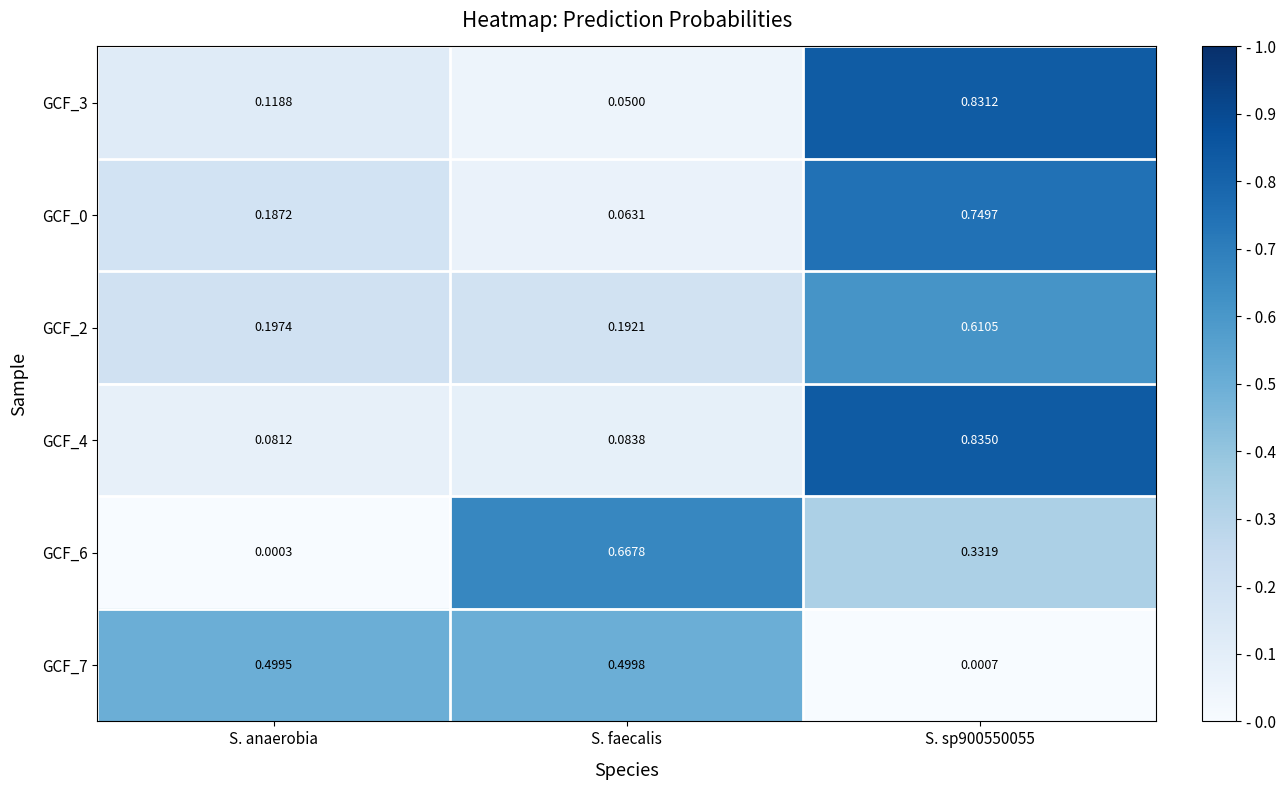

Which category has the lowest value in the GCF_6 series?

S. anaerobia